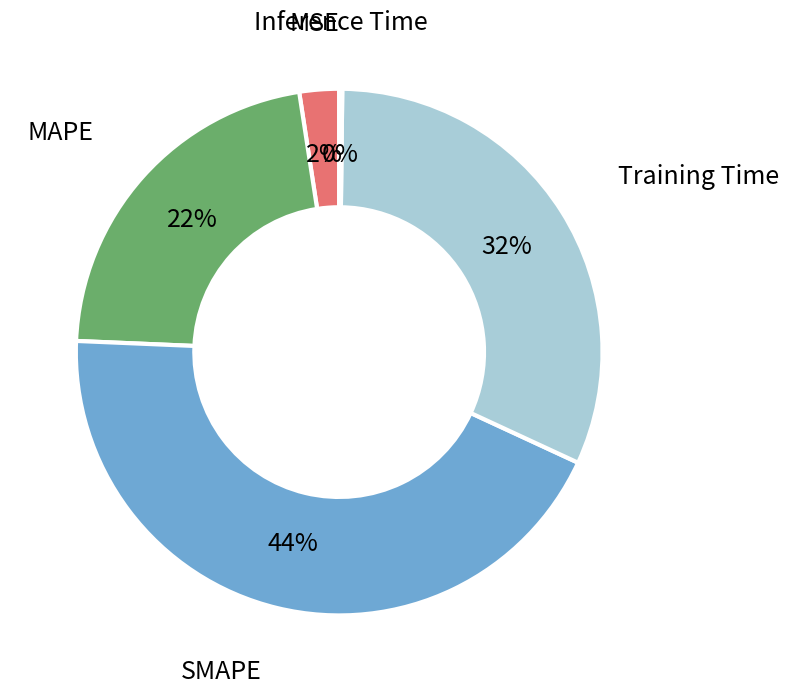

To the nearest percent, what is the difference between the largest and smallest slice percentages?

44%